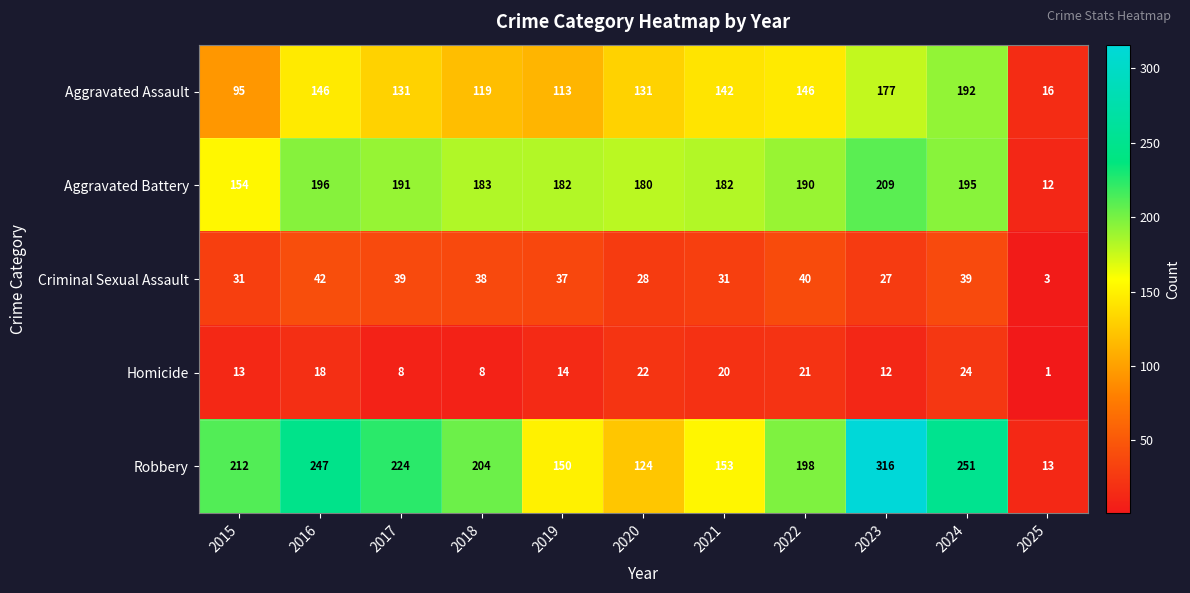

True or false: Aggravated Assault has a value of 192 at 2024.

True